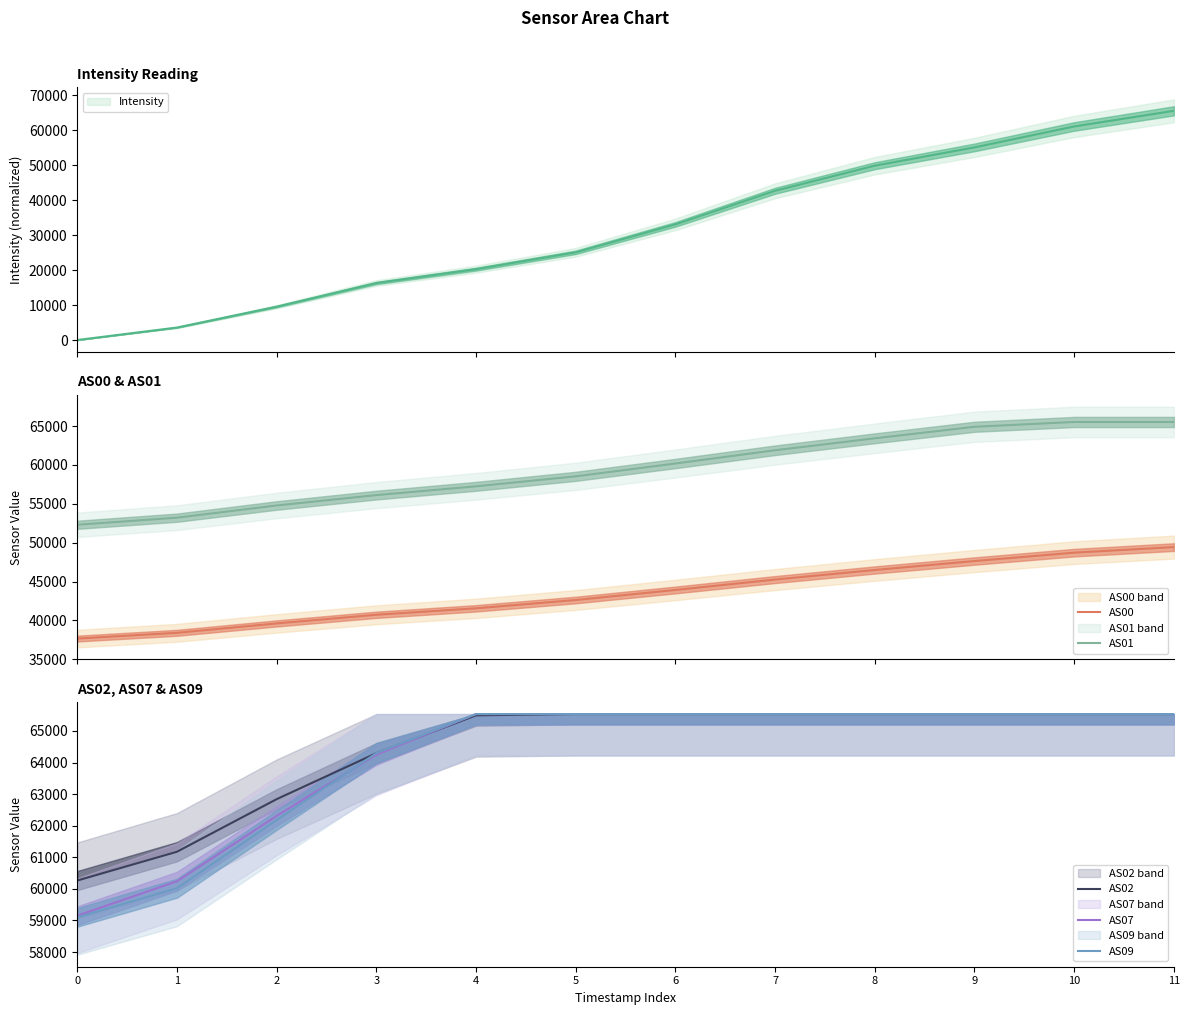

Count the number of categories in the chart.

12